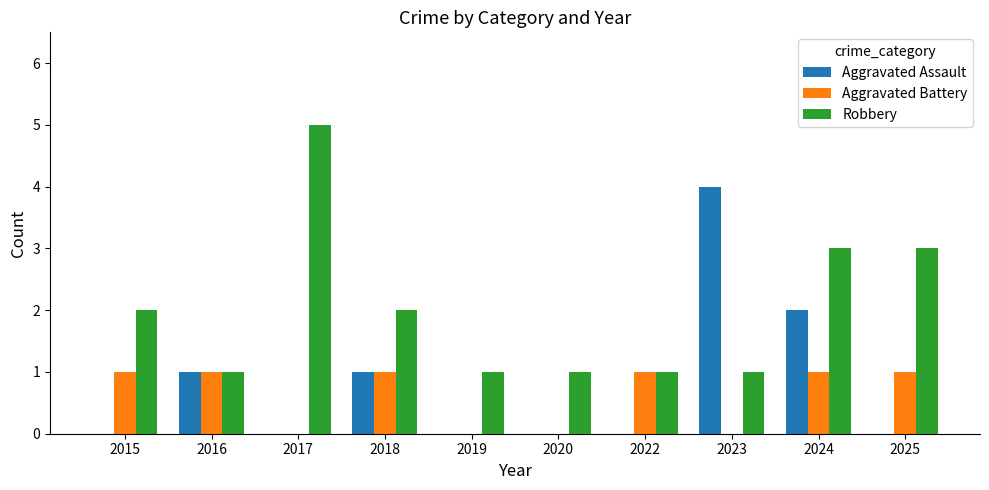

Which category has the highest value across all series?

2017